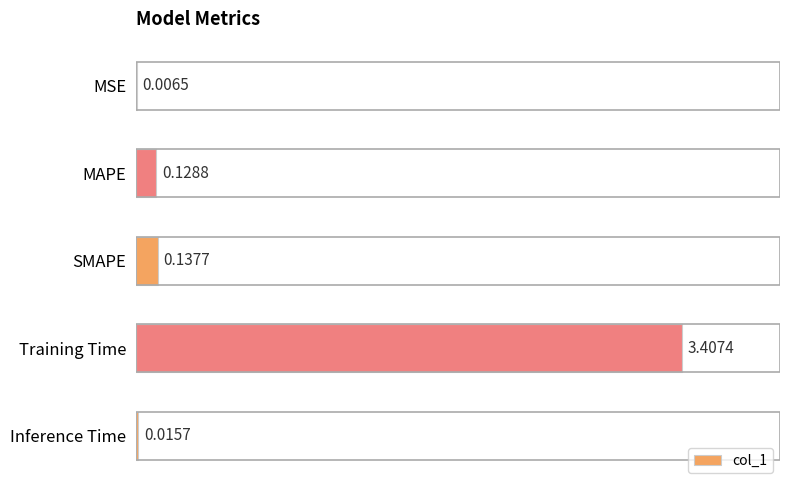

What is the sum of all values?

3.7